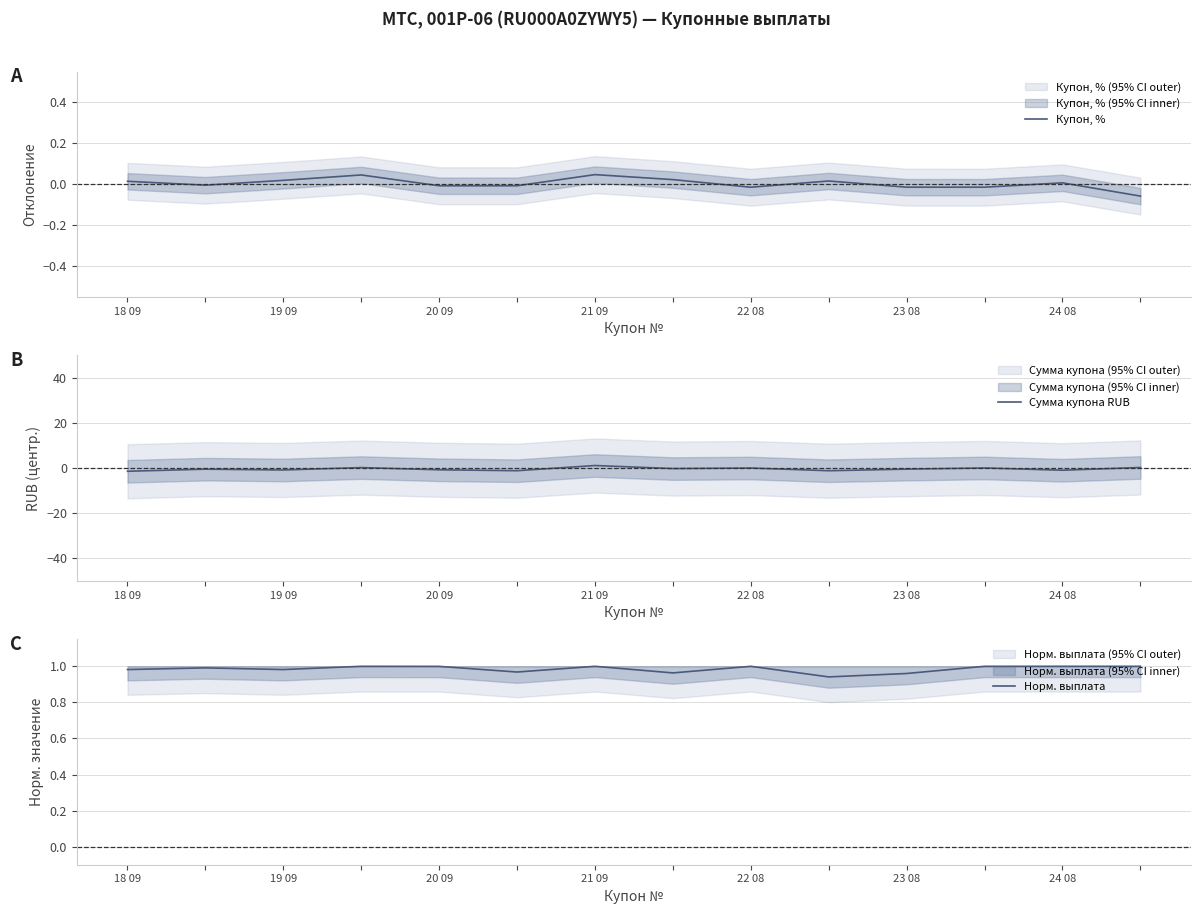

Reading left to right, transcribe all the data shown in this chart.

Купон, %: 0.0	-0.0	0.0	0.0	-0.0	-0.0	0.0	0.0	-0.0	0.0	-0.0	-0.0	0.0	-0.1
Сумма купона RUB: -1.4	-0.4	-0.8	0.3	-0.7	-1.1	1.2	-0.2	0.1	-1.1	-0.4	0.1	-0.9	0.3
Норм. выплата: 1.0	1.0	1.0	1.0	1.0	1.0	1.0	1.0	1.0	0.9	1.0	1.0	1.0	1.0